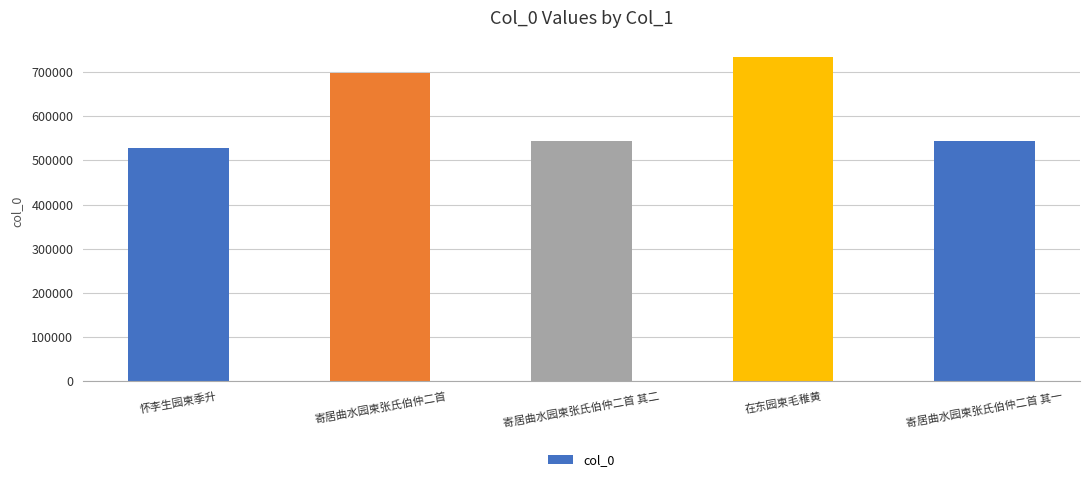

What is the change in value from 寄居曲水园柬张氏伯仲二首 其二 to 寄居曲水园柬张氏伯仲二首 其一?

-1